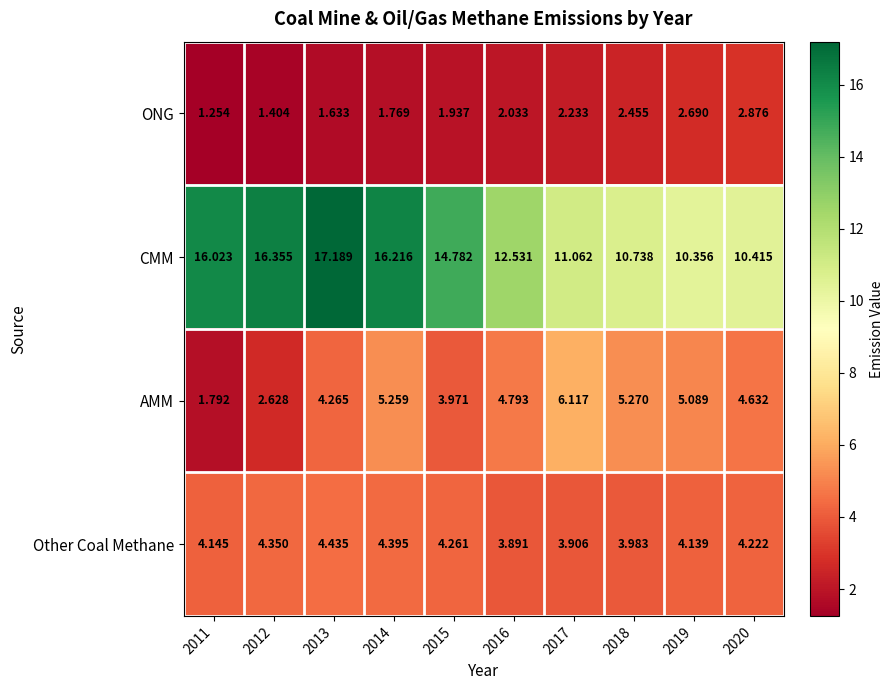

Which series has the widest spread of values?

CMM